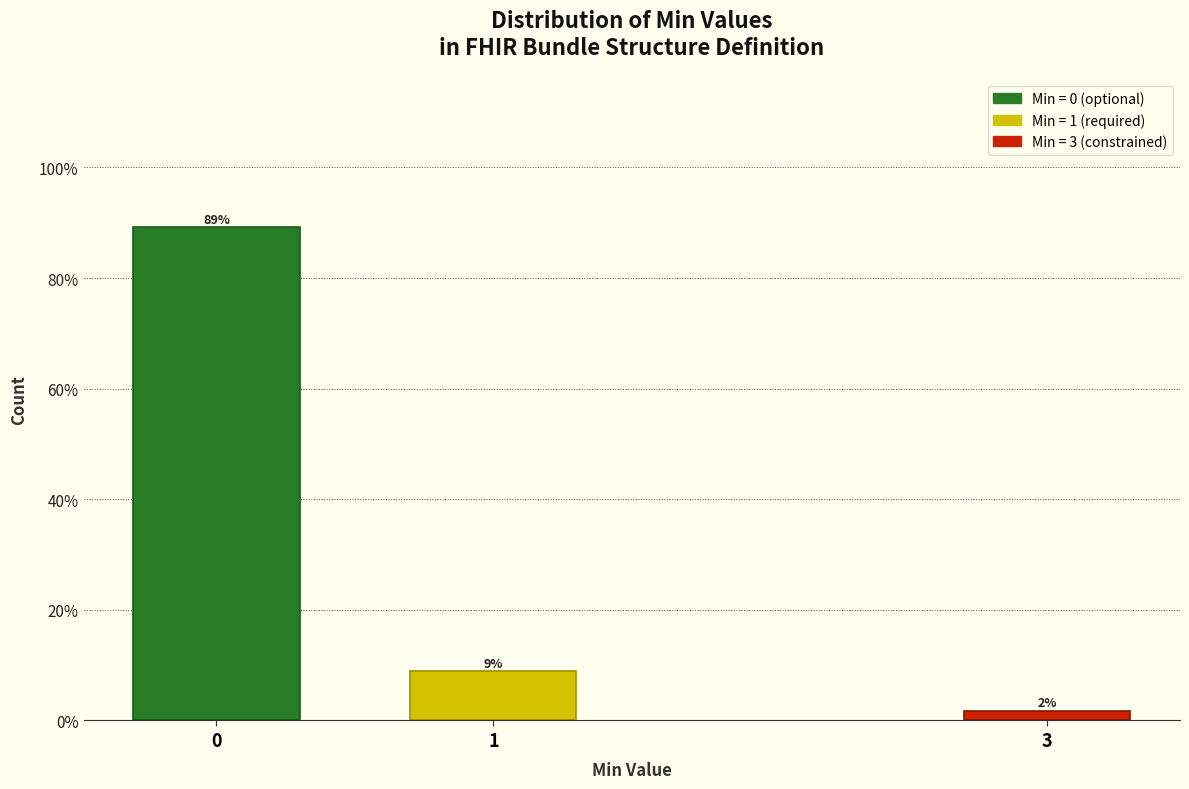

Are the bars horizontal?

No